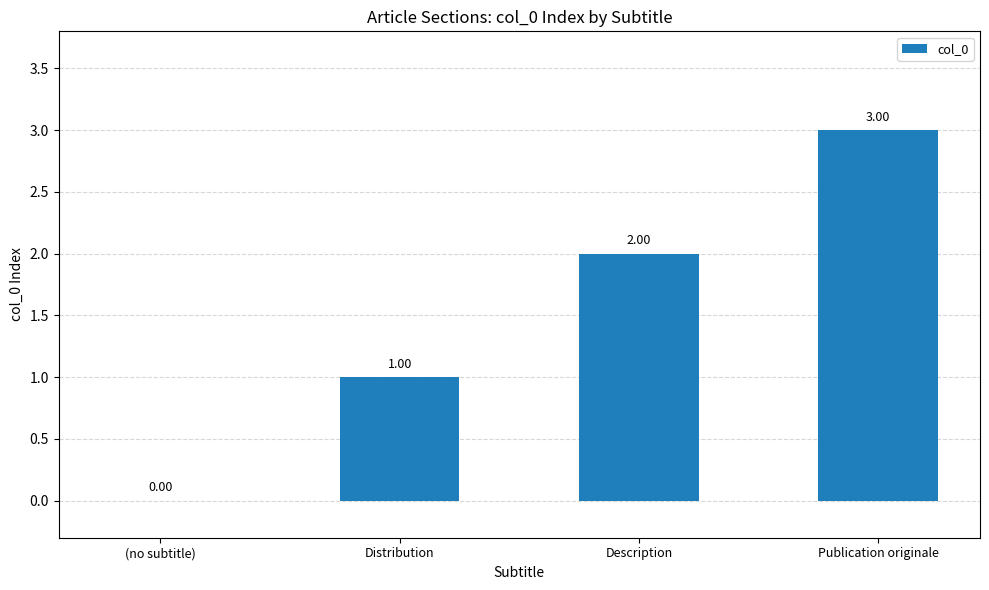

What is the change in value from Distribution to Description?

+1